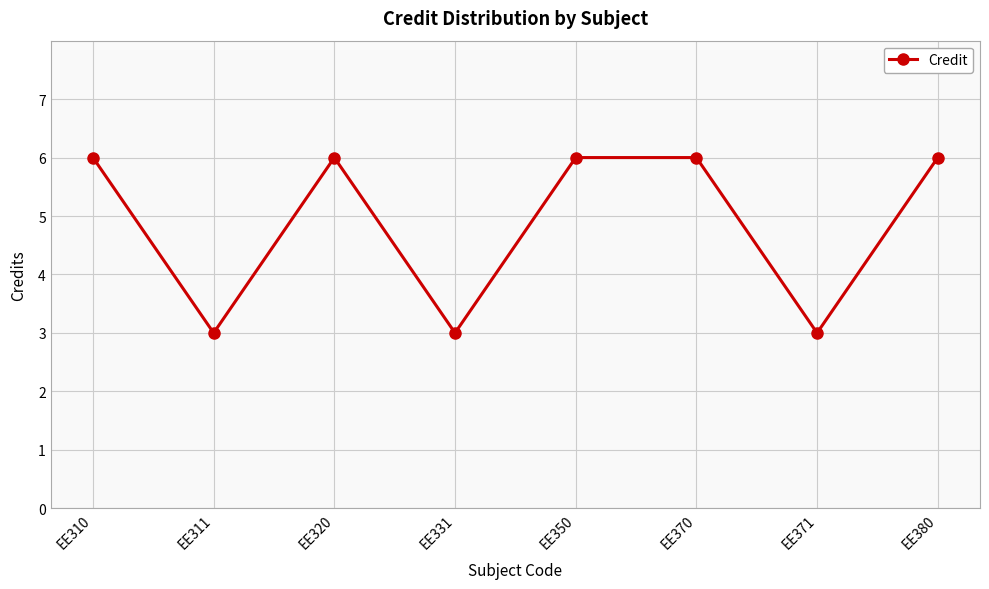

What is the smallest value displayed?

3